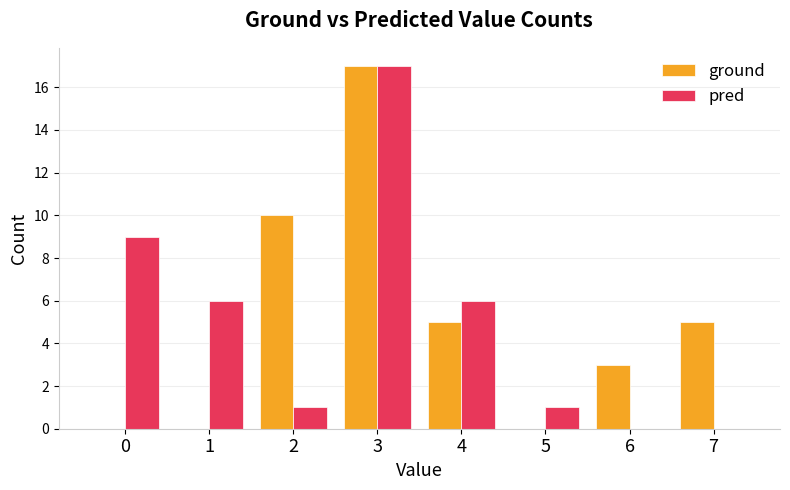

What is the sum of the pred values at 1 and 2?

7